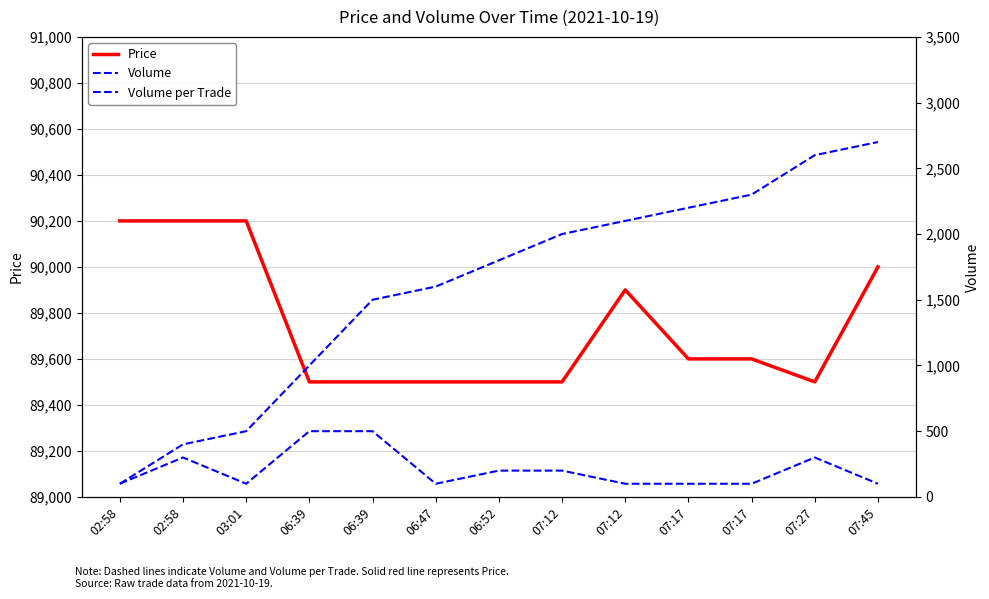

Where is the first local minimum for Price?

07:27